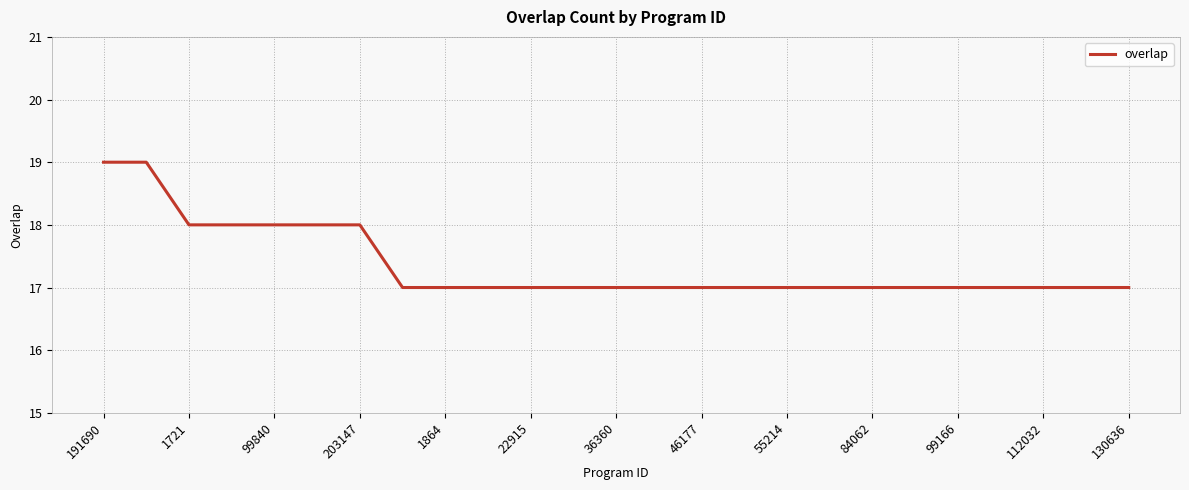

What is the minimum value shown in the chart?

17